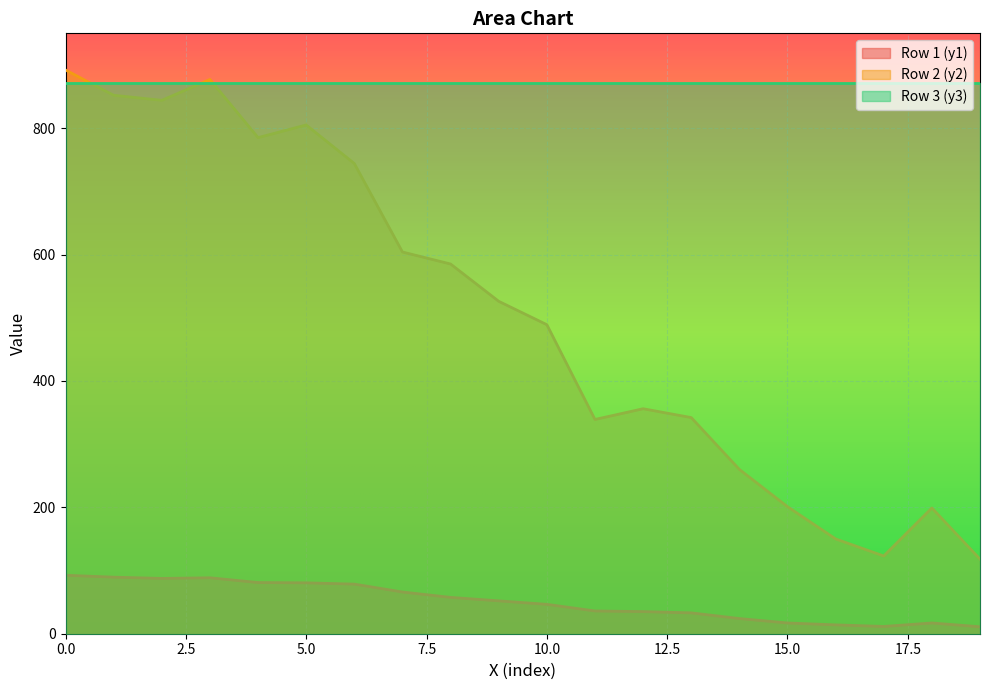

What is the difference between the second highest and minimum values in the Row 1 (y1) series?

78.5